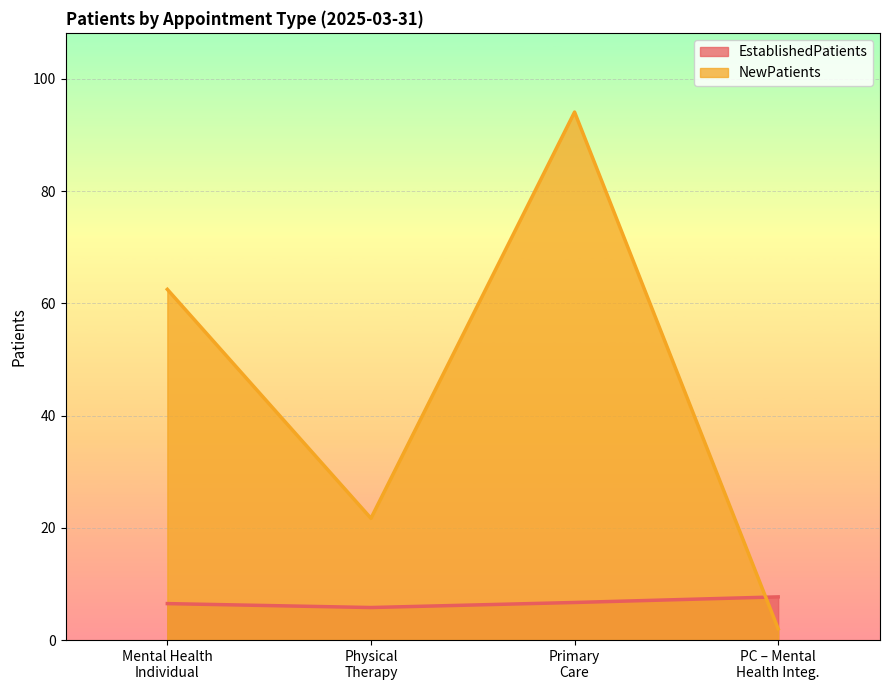

Which series has the widest spread of values?

NewPatients